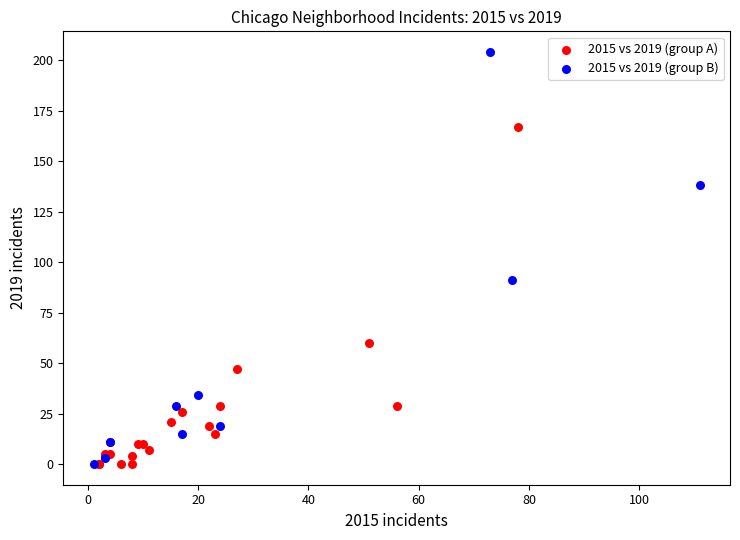

Which series has the largest Y range (max minus min)?

2015 vs 2019 (group B)